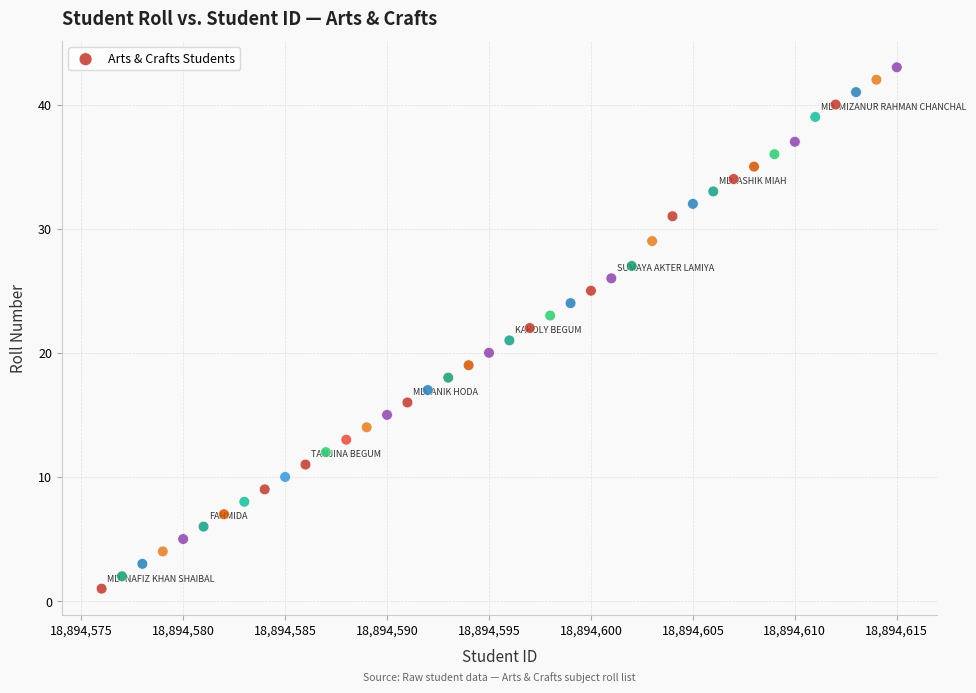

What is the range of X values (max minus min)?

39